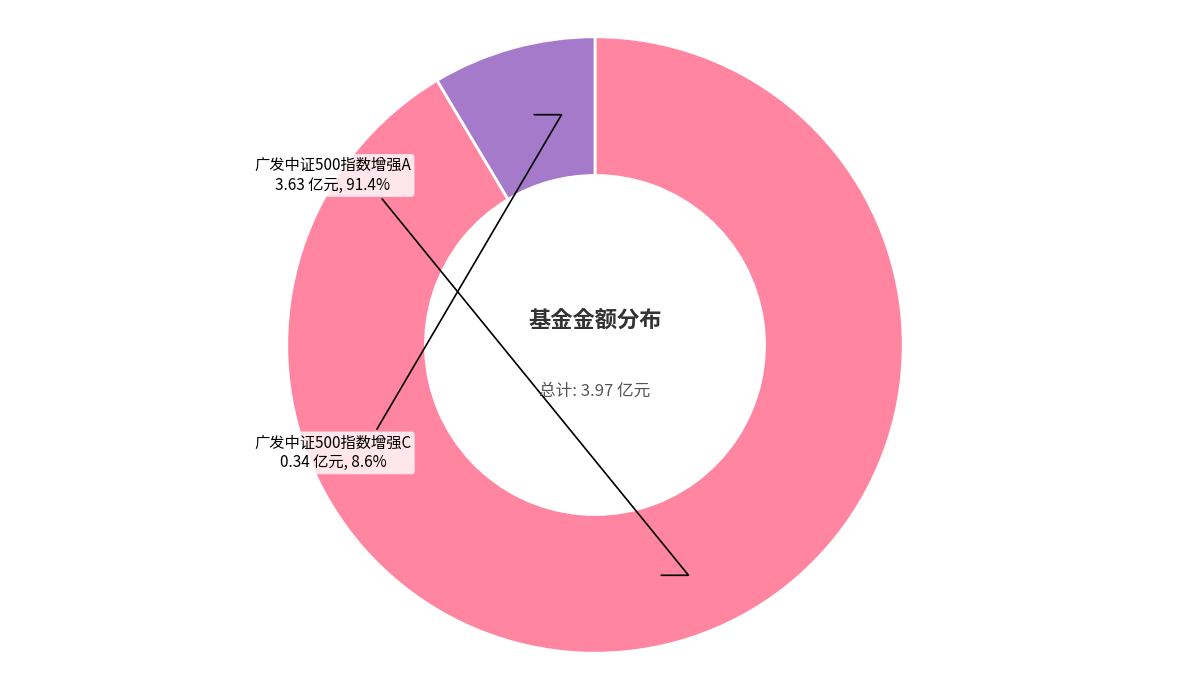

To the nearest percent, what is the difference between the 广发中证500指数增强C and 广发中证500指数增强A slice percentages?

83%